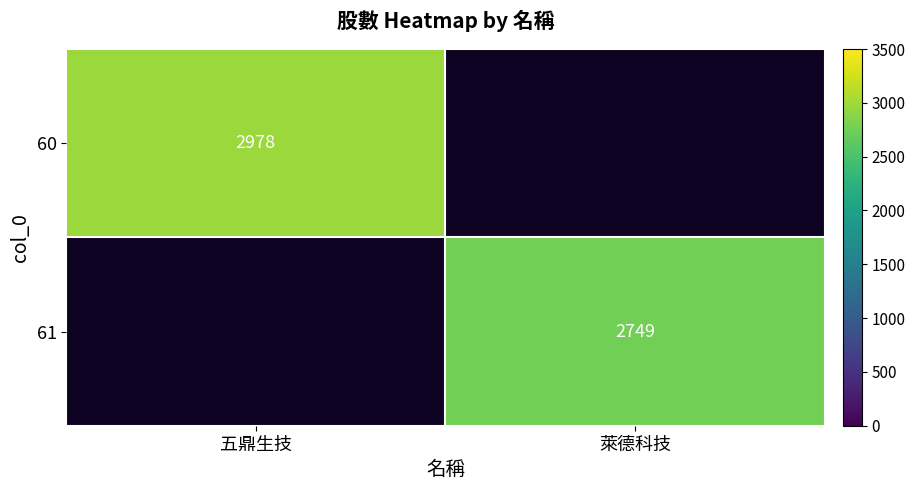

The 61 series shows 2749 at 萊德科技. True or false?

True